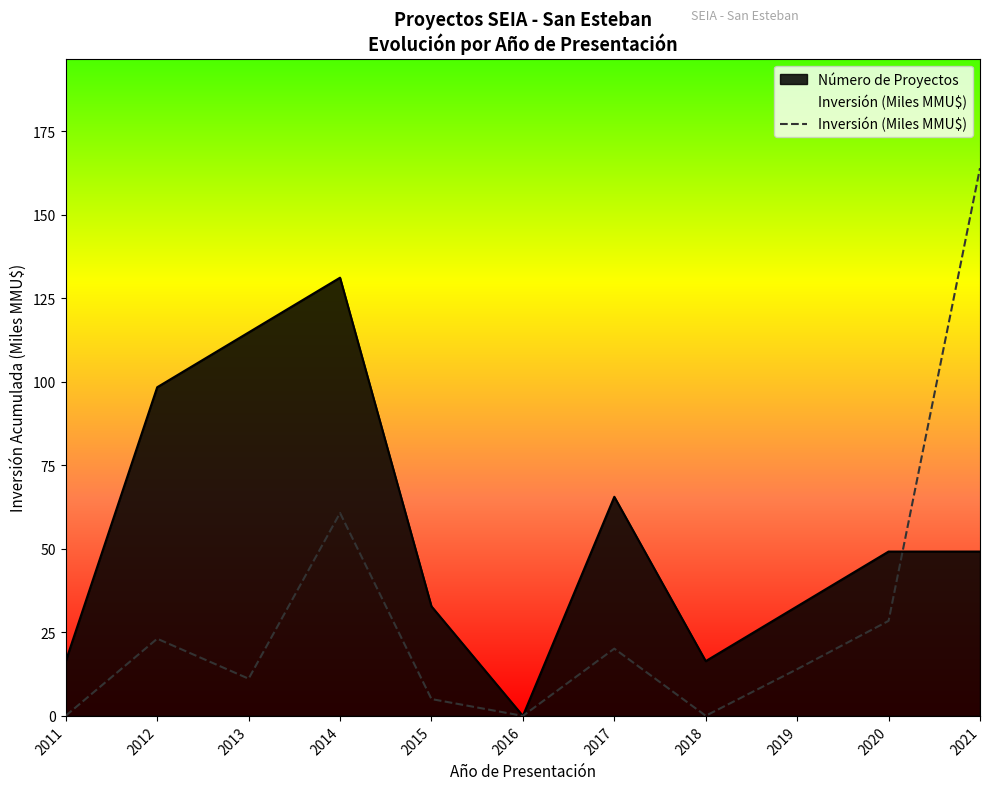

How many values are below 14?

5